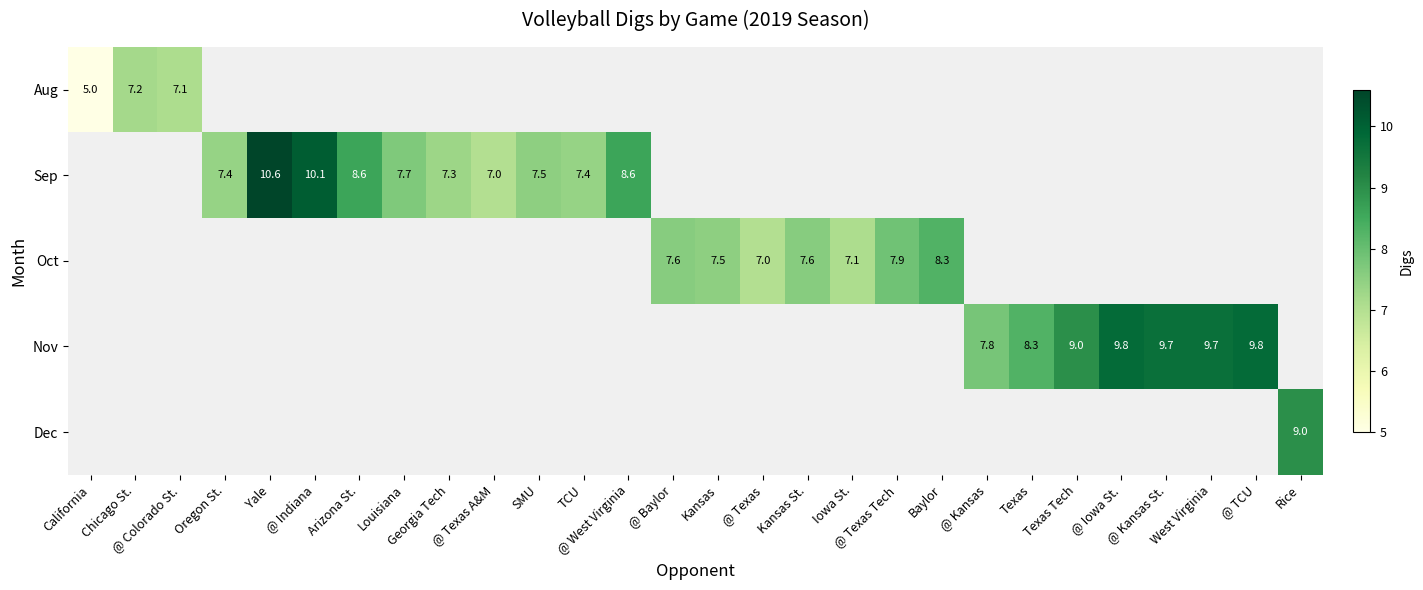

How many categories are shown in the chart?

28